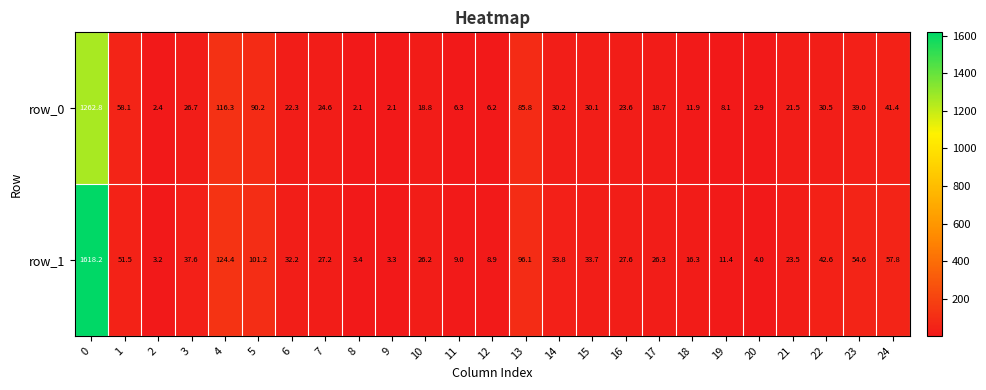

The row_1 series shows 33.7 at 15. True or false?

True